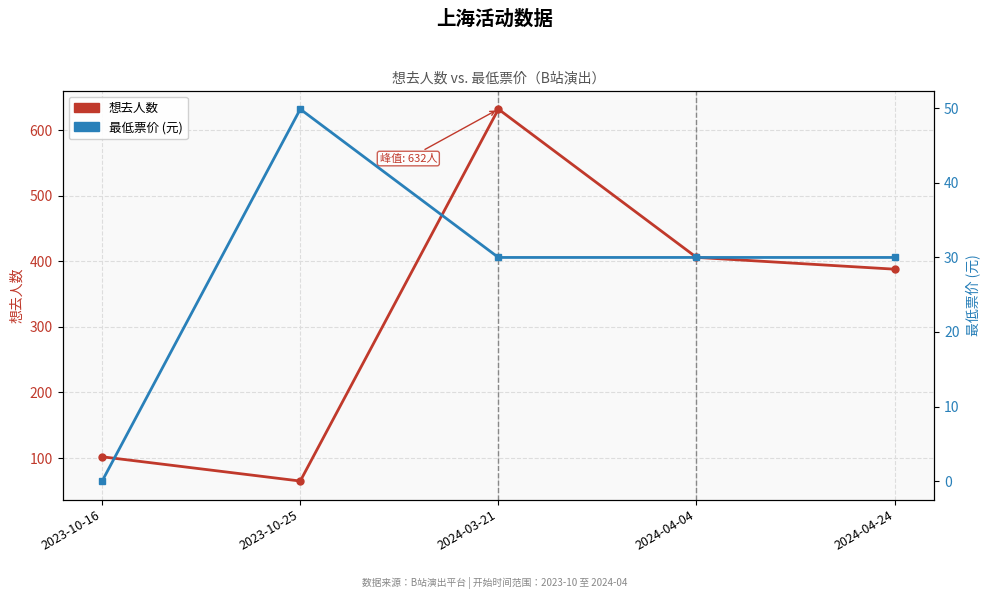

How many data points does each series have?

5